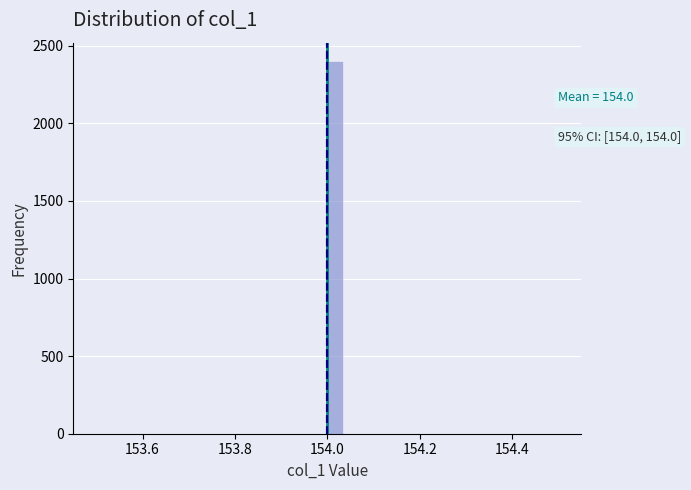

Read against the x-axis, roughly where is the centre of the tallest bar?

154.02